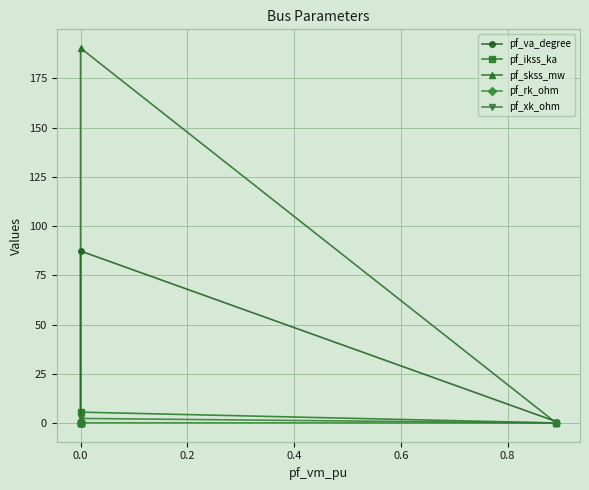

How many interior local peaks does the pf_ikss_ka series have?

1